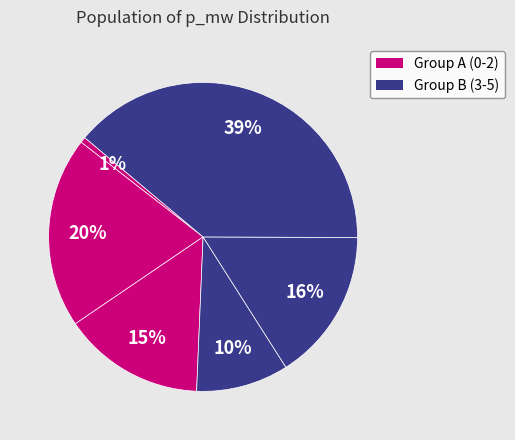

Count the number of slices in the pie.

6